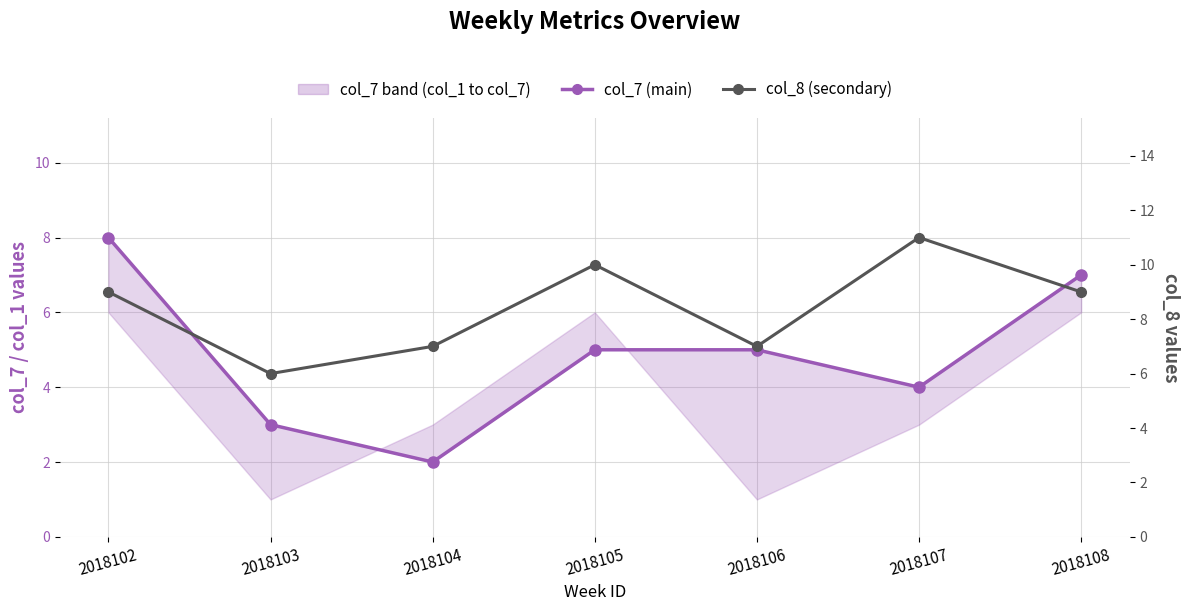

Rank the series by their maximum value, from highest to lowest.

col_8 (secondary), col_7 (main)